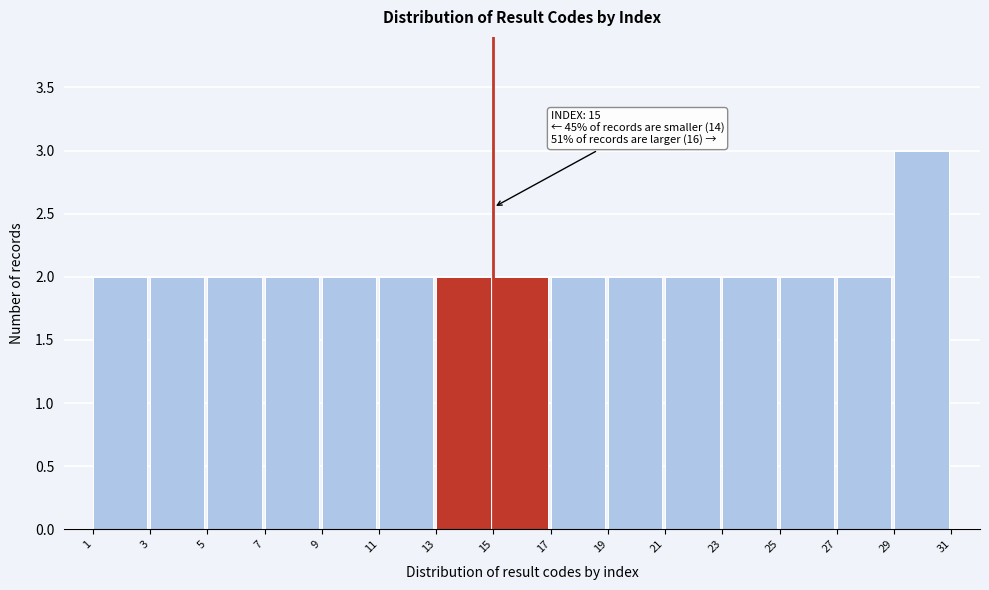

Over which range of the x-axis is the bar tallest?

29 to 31